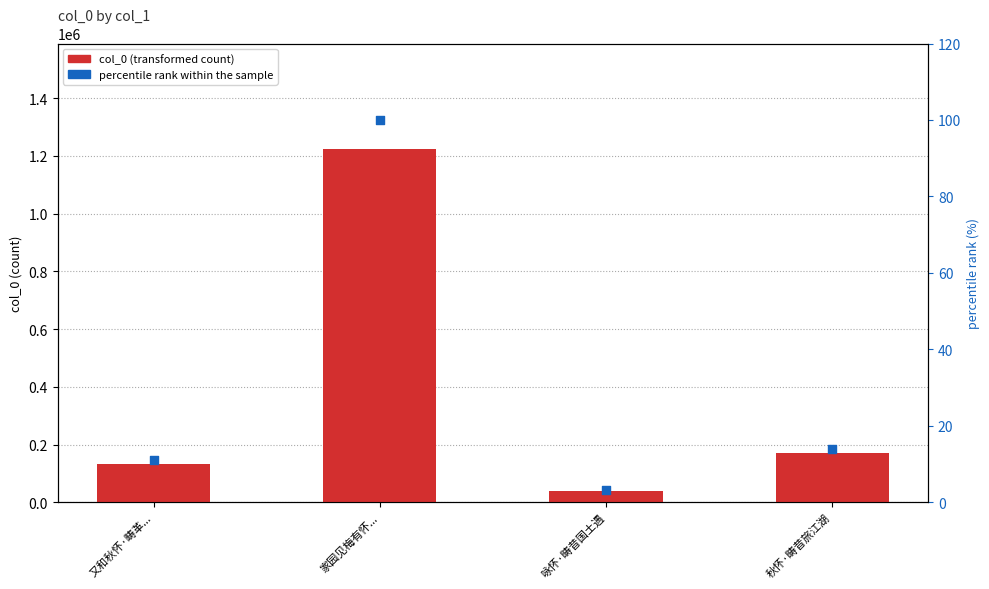

Which series has the largest Y range (max minus min)?

col_0